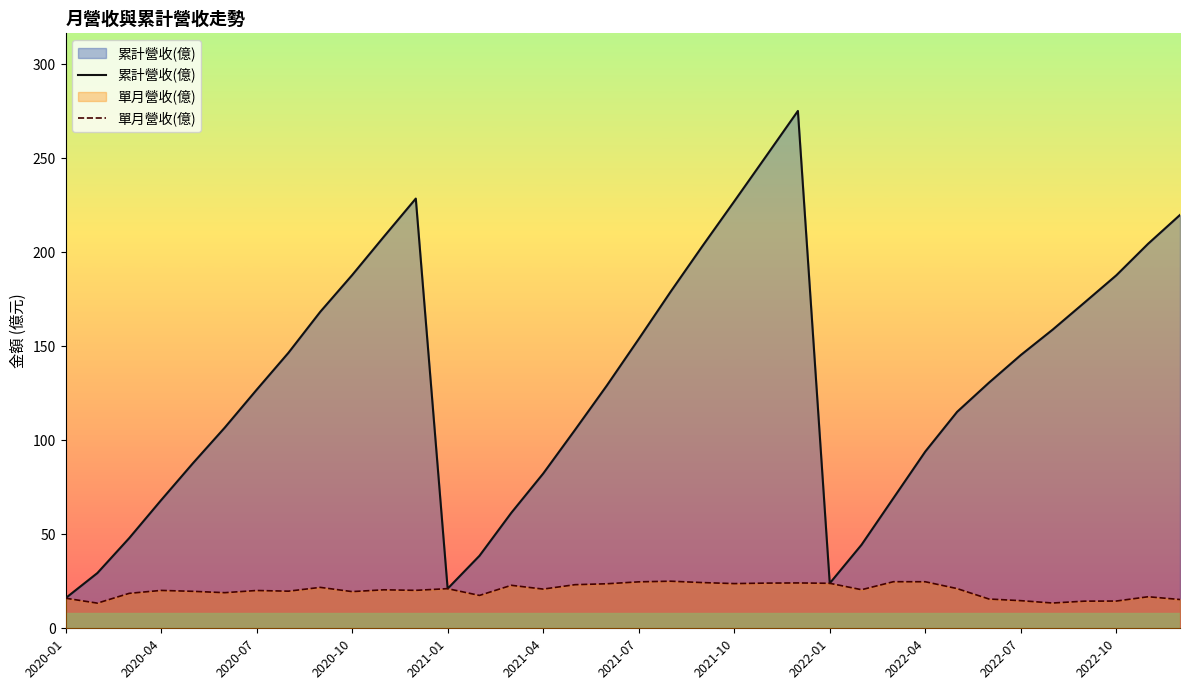

How many series are shown in this chart?

2